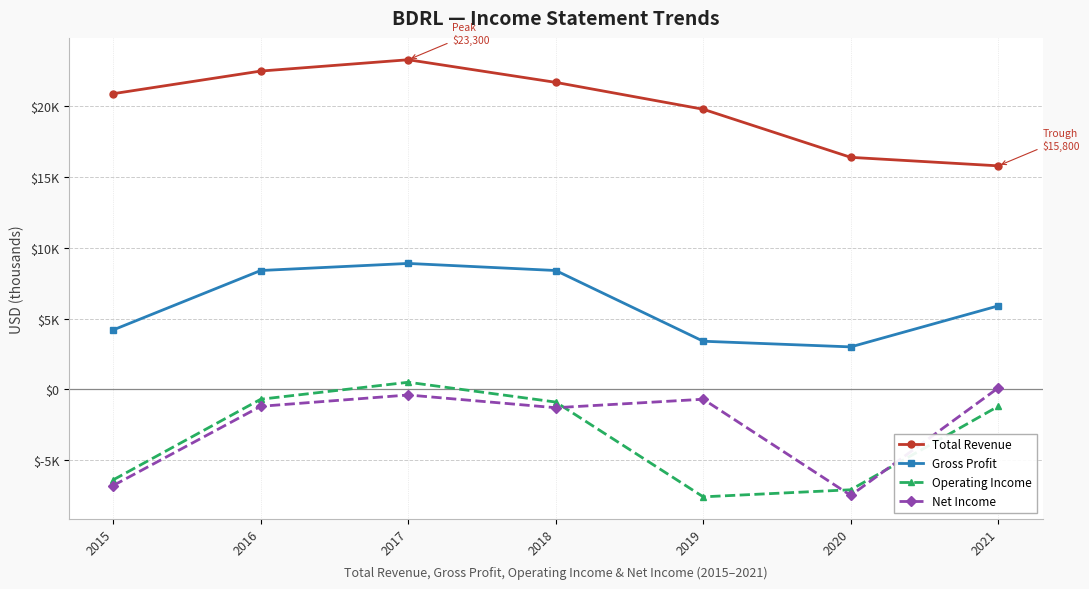

Where is Total Revenue nearest to the value 19550?

2019